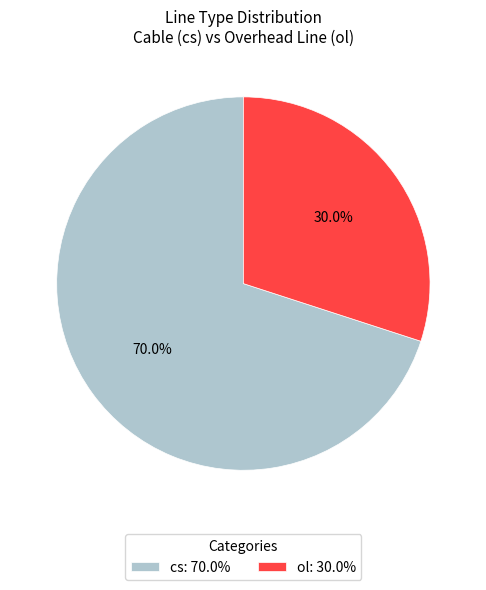

Between ol: 30.0% and cs: 70.0%, which is larger?

cs: 70.0%